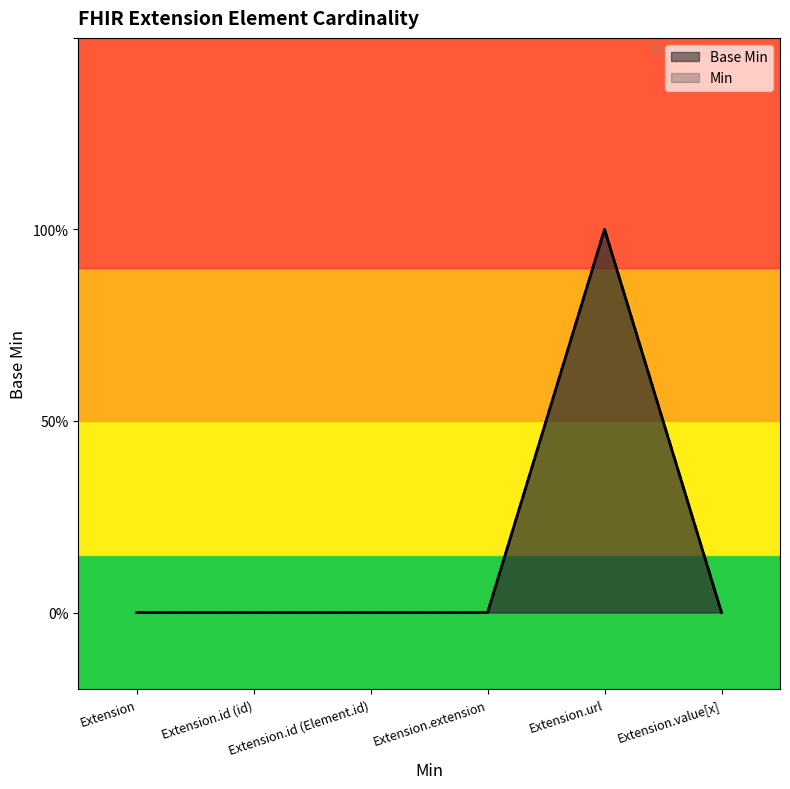

True or false: the data shows 0 at Extension.extension.

True